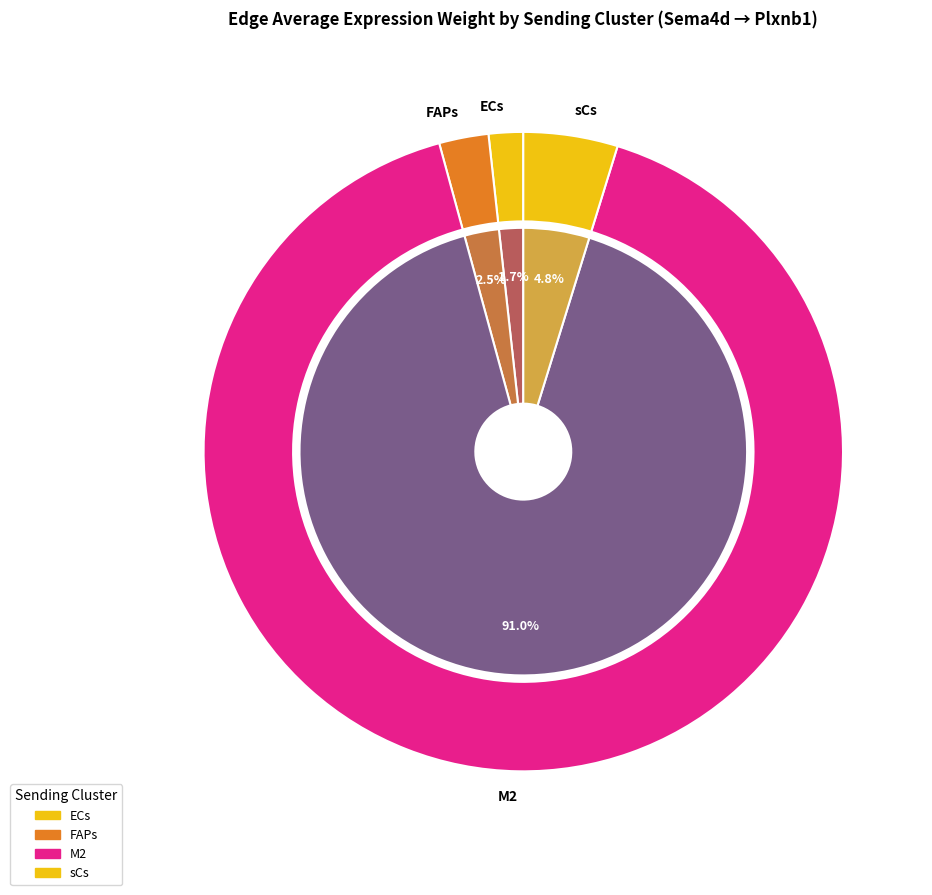

Count the number of slices in the pie.

4